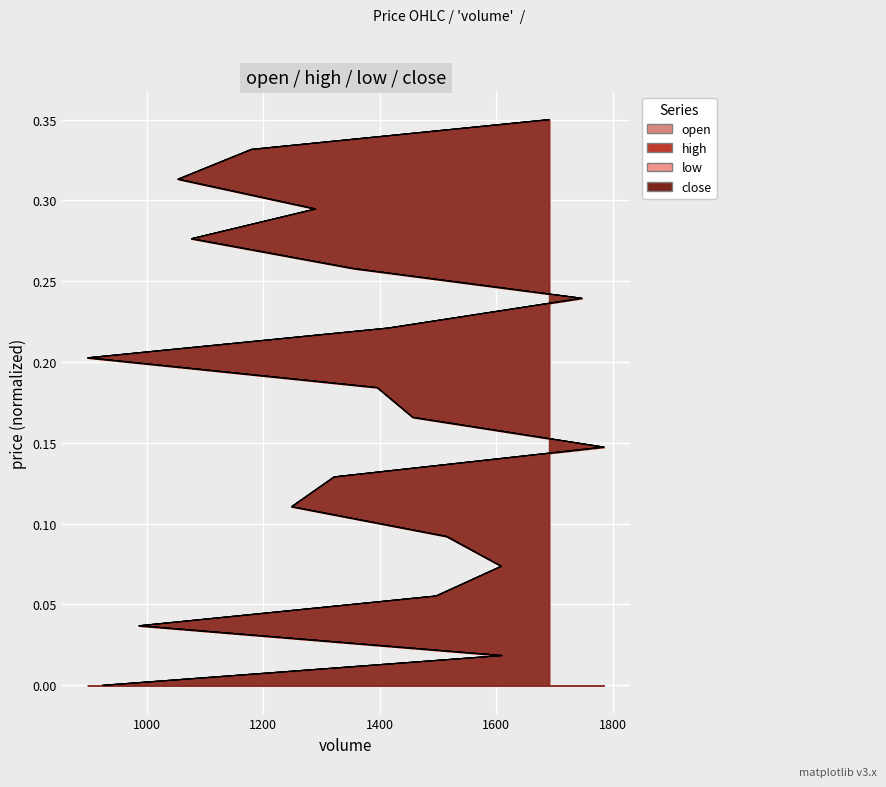

How many intersections are there between close and low?

5